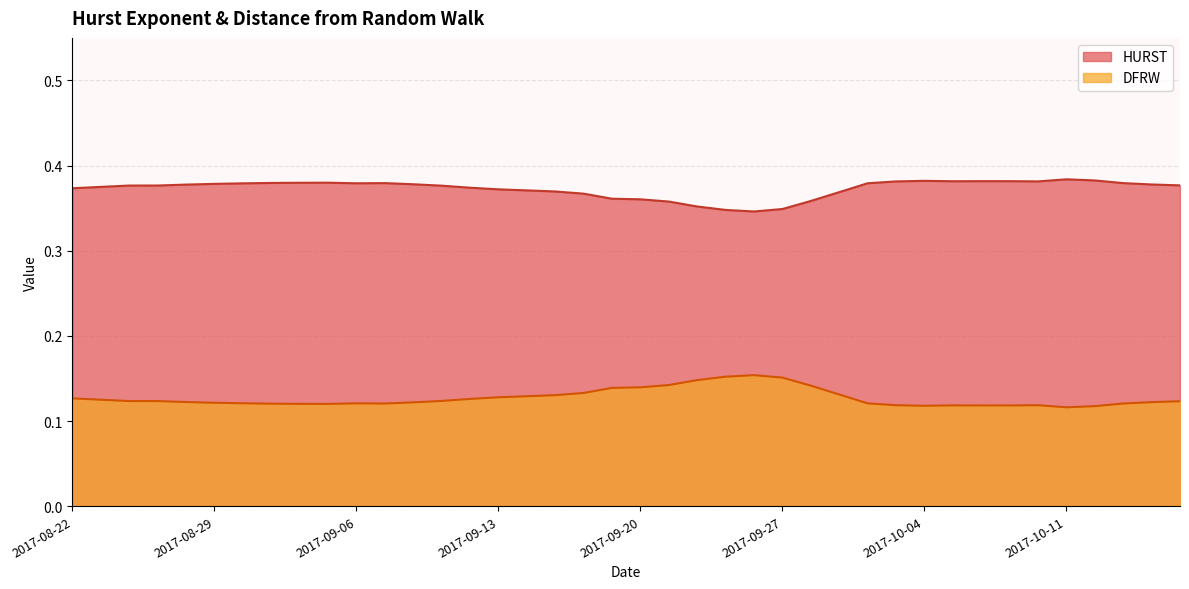

What is the spread (max minus min) of values at 2017-08-31?

0.3